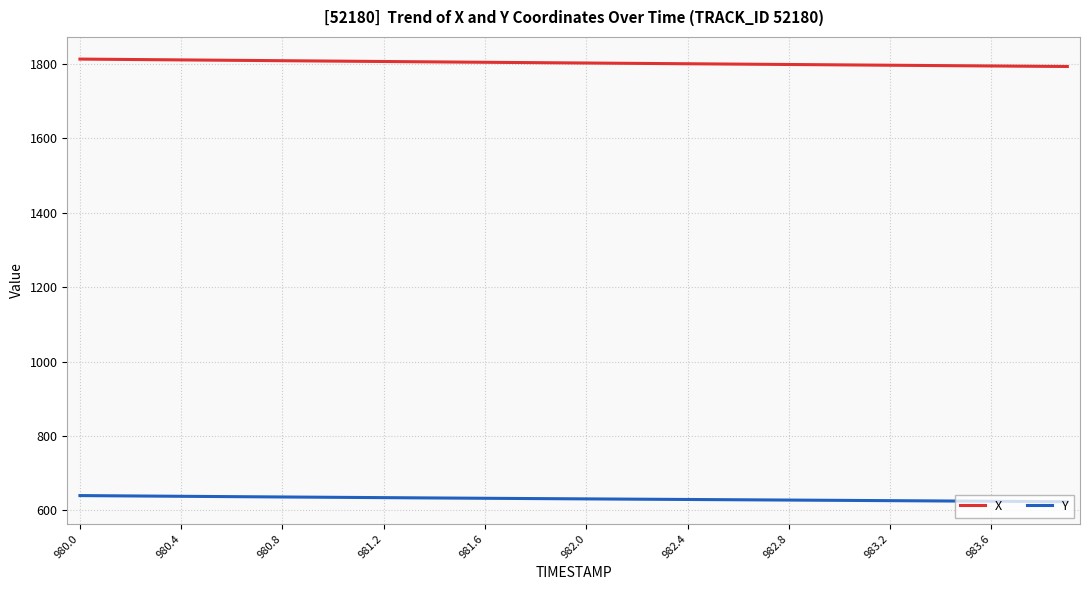

What is the difference between the maximum and second lowest values in the X series?

19.4